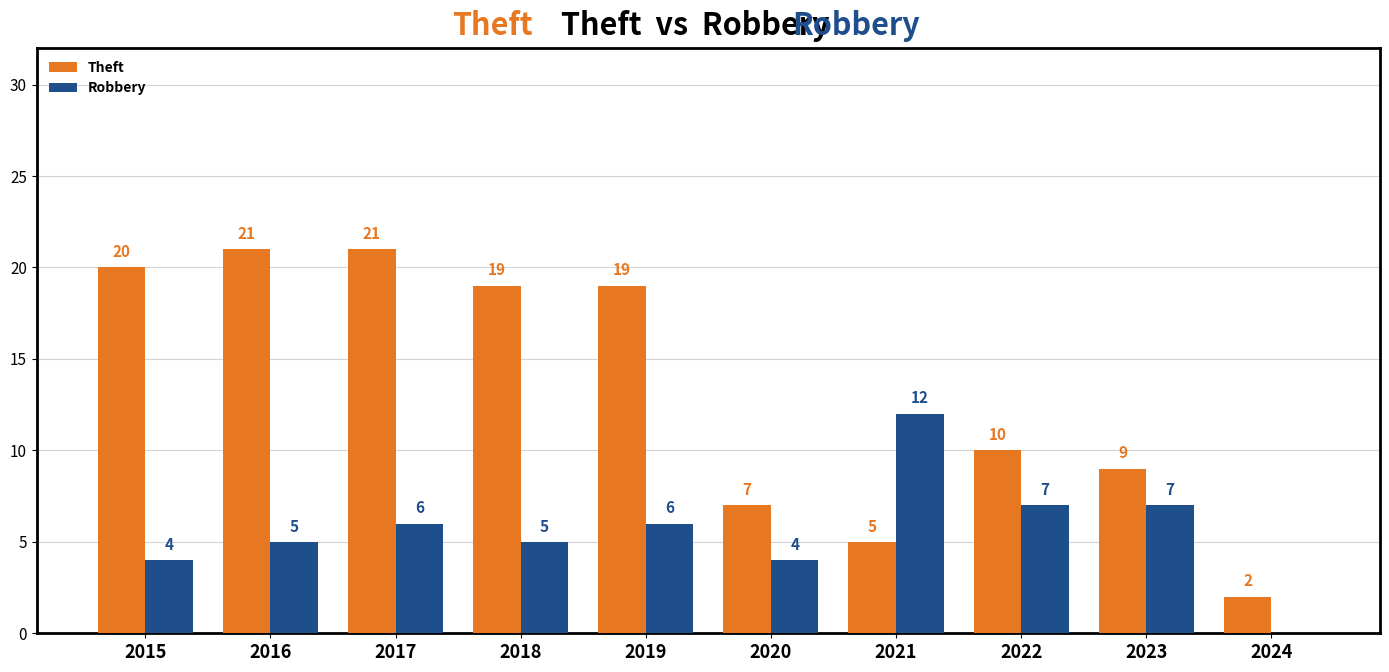

What is the difference between the Robbery values at 2021 and 2018?

7